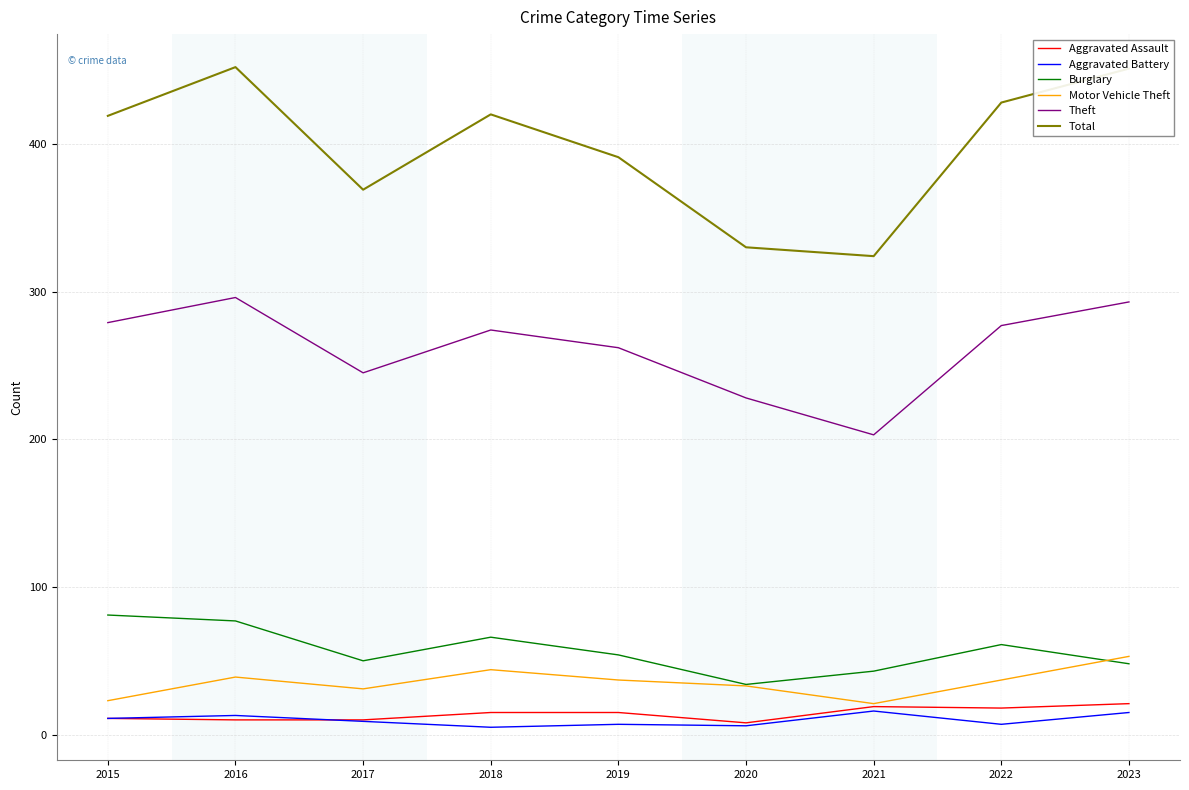

What is the difference between the Total values at 2021 and 2019?

67